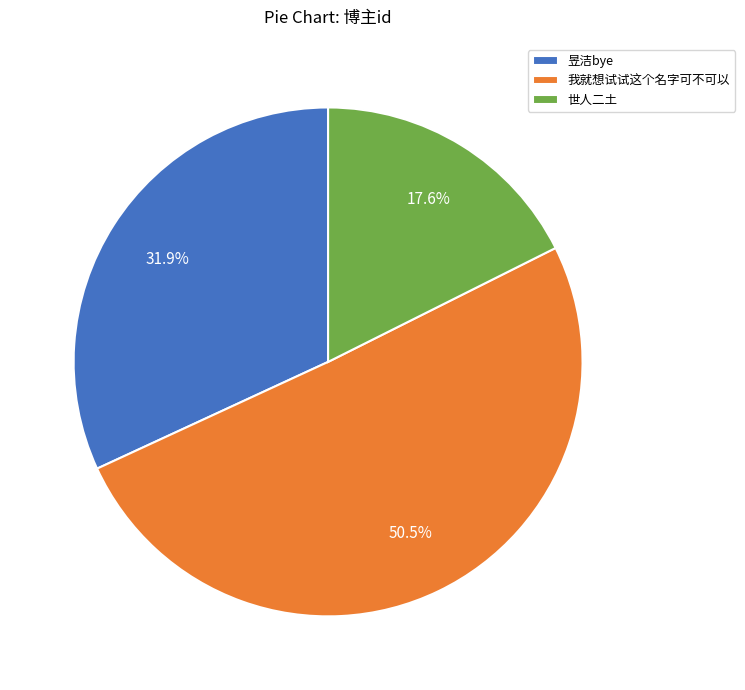

What portion of the pie excludes 世人二土?

82.4%